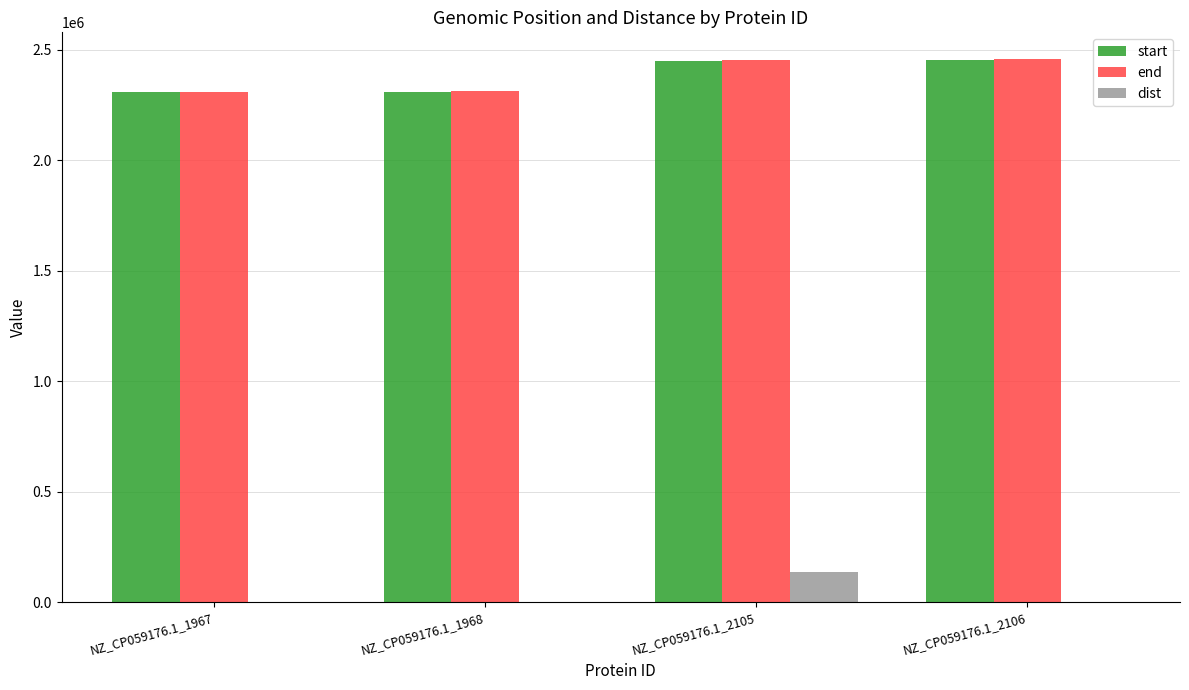

Is the value of end at NZ_CP059176.1_2105 greater than the value of dist at NZ_CP059176.1_2105?

Yes